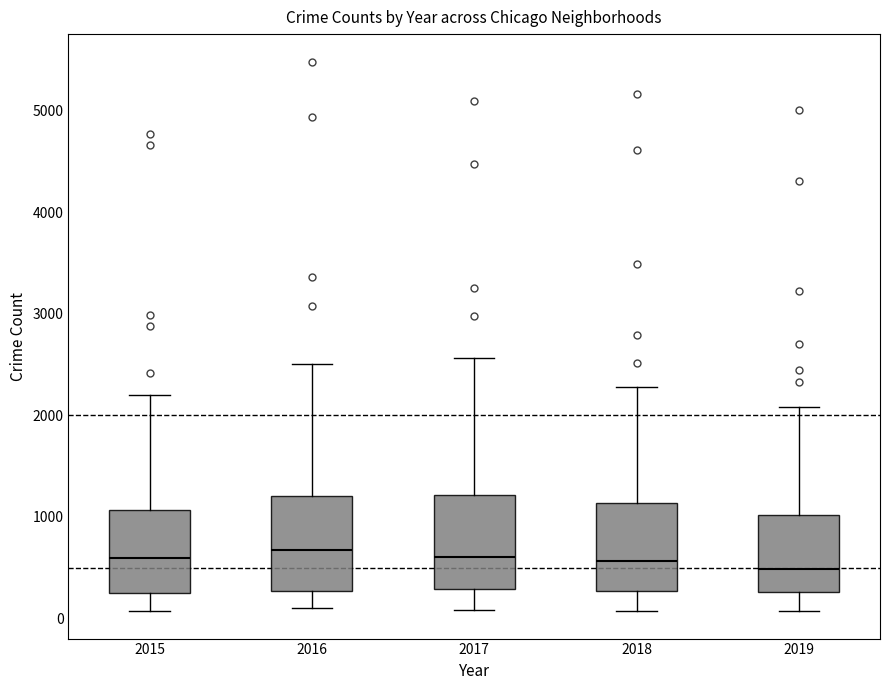

Reading left to right, read every box against the y-axis: the position of its median line, the range the box covers, and the ends of its whiskers. The values are not printed on the chart, so give them approximately, as read against the axis.

2015: median 600, box 300 to 1100, whiskers 100 to 2200
2016: median 700, box 300 to 1200, whiskers 100 to 2500
2017: median 600, box 300 to 1200, whiskers 100 to 2600
2018: median 600, box 300 to 1100, whiskers 100 to 2300
2019: median 500, box 300 to 1000, whiskers 100 to 2100